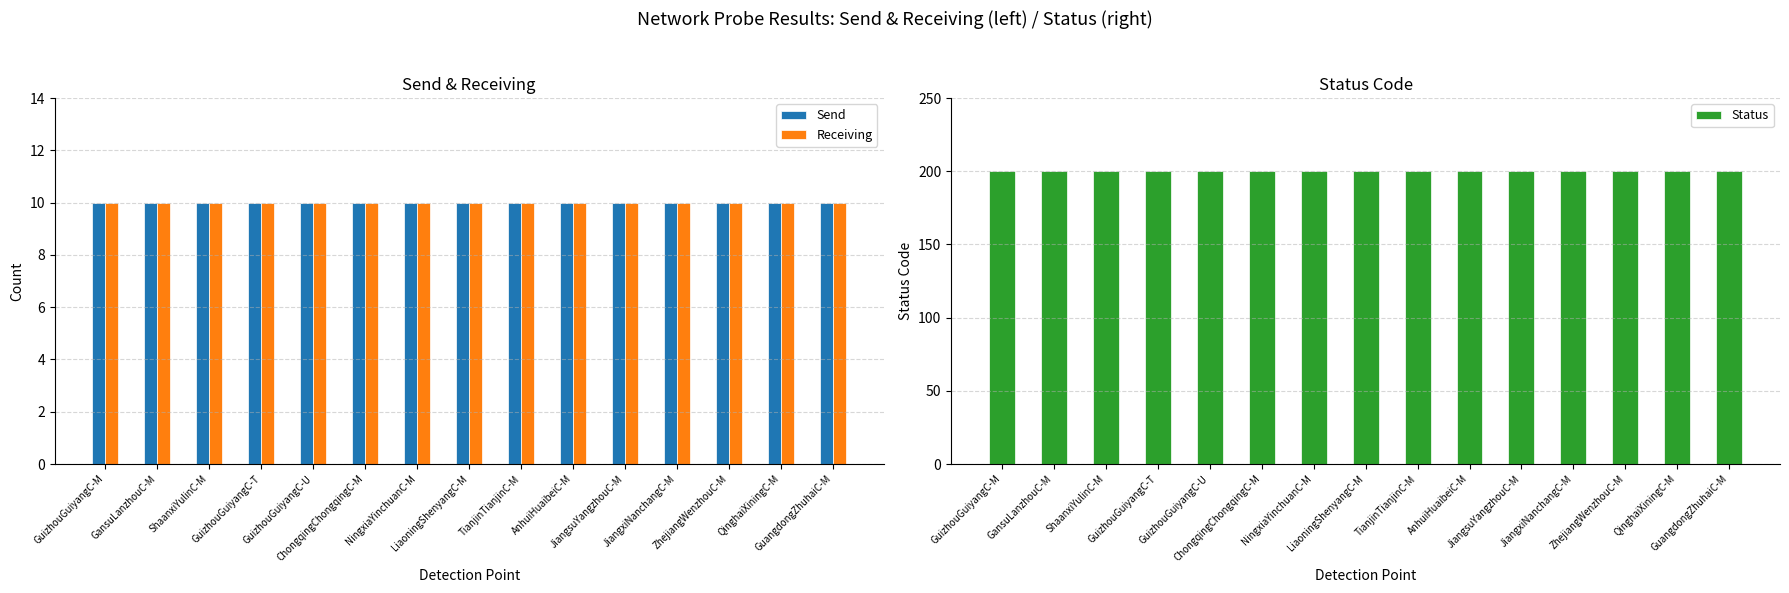

What is the sum of the Receiving values at TianjinTianjinC-M and ShaanxiYulinC-M?

20